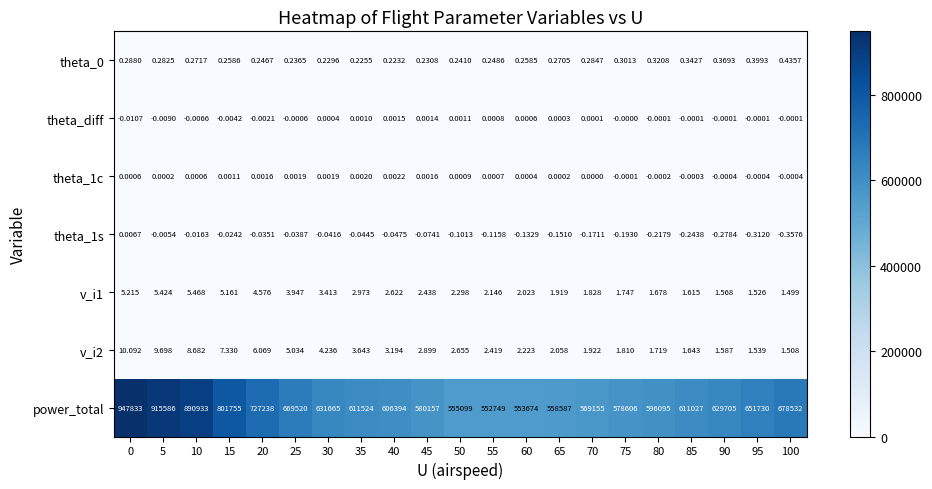

Which series has the widest spread of values?

power_total